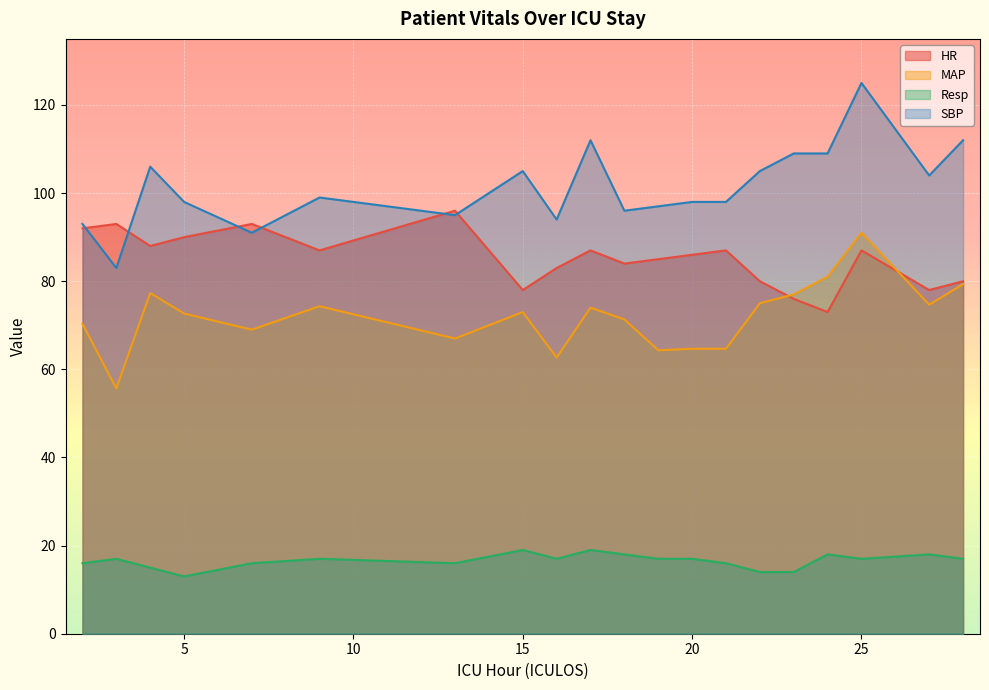

Count the number of categories in the chart.

20